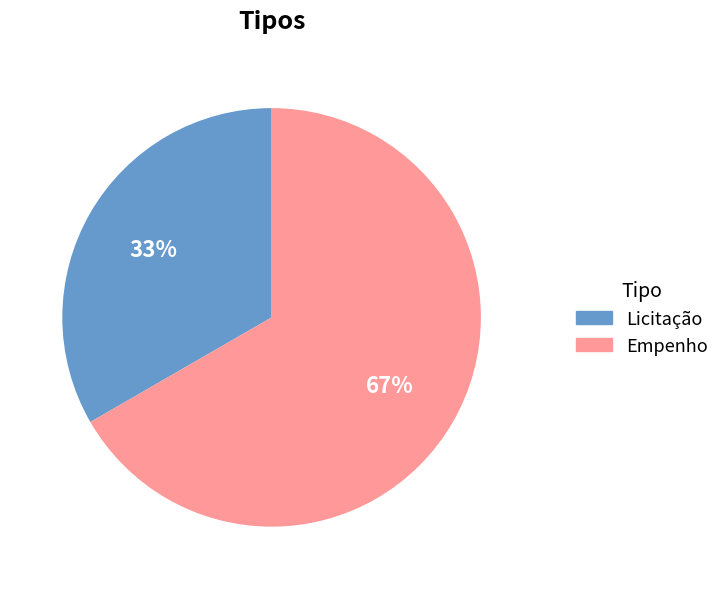

To the nearest percent, what portion does Licitação represent?

33%